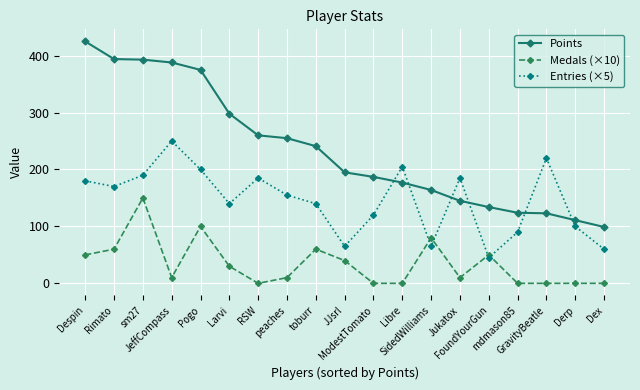

What is the label of the 19th point from the left?

Dex